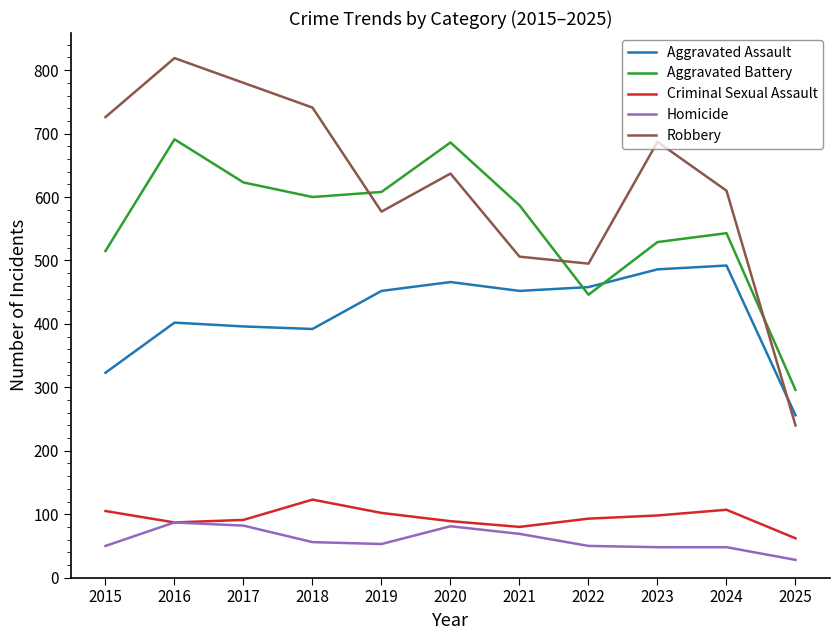

Does the chart have visible grid lines?

No